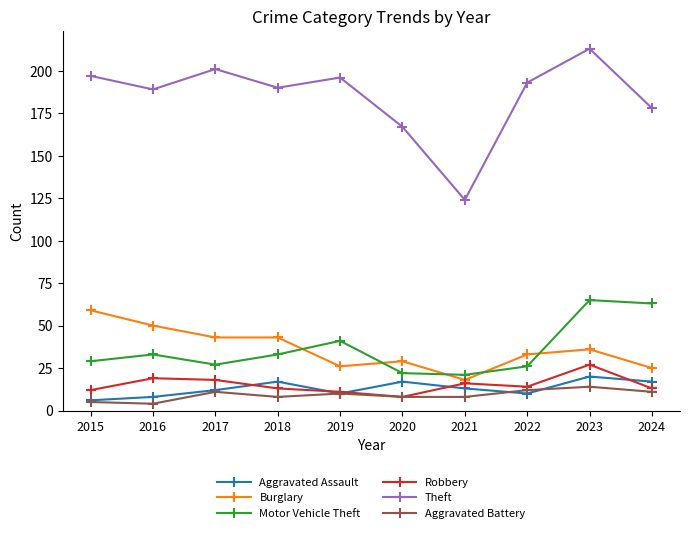

What is the average value of the Burglary series?

36